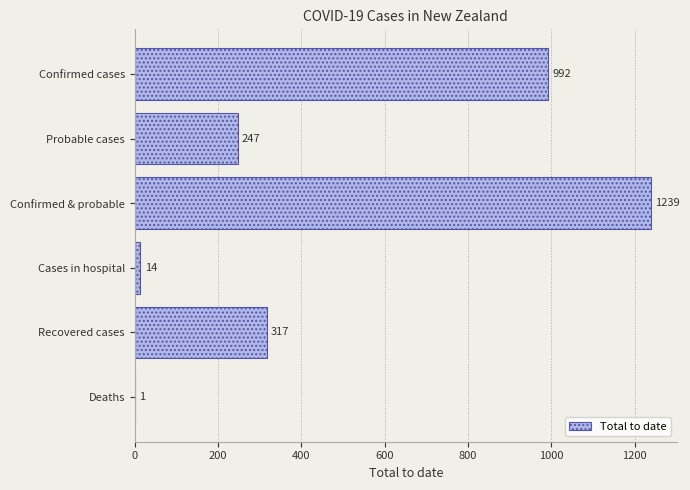

Reading bottom to top, what are all the values shown in this chart?

Deaths=1	Recovered cases=317	Cases in hospital=14	Confirmed & probable=1239	Probable cases=247	Confirmed cases=992